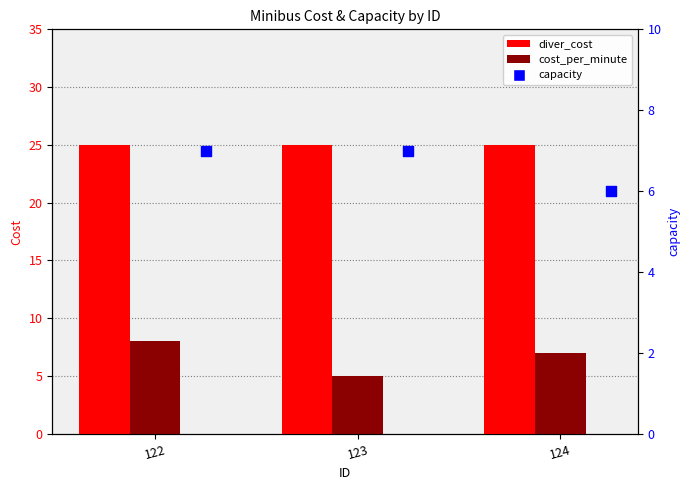

At which category is the sum across all series the highest?

122